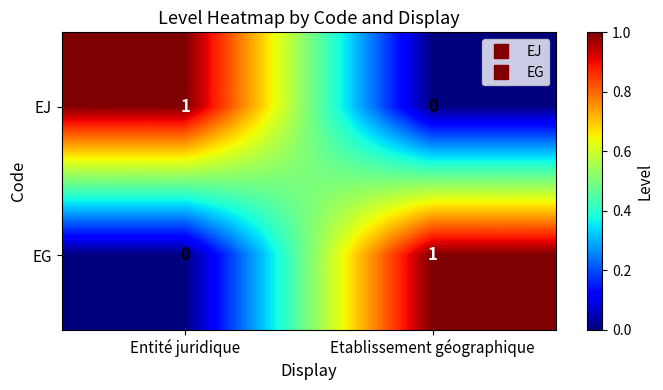

At how many categories does at least one series exceed 0?

2